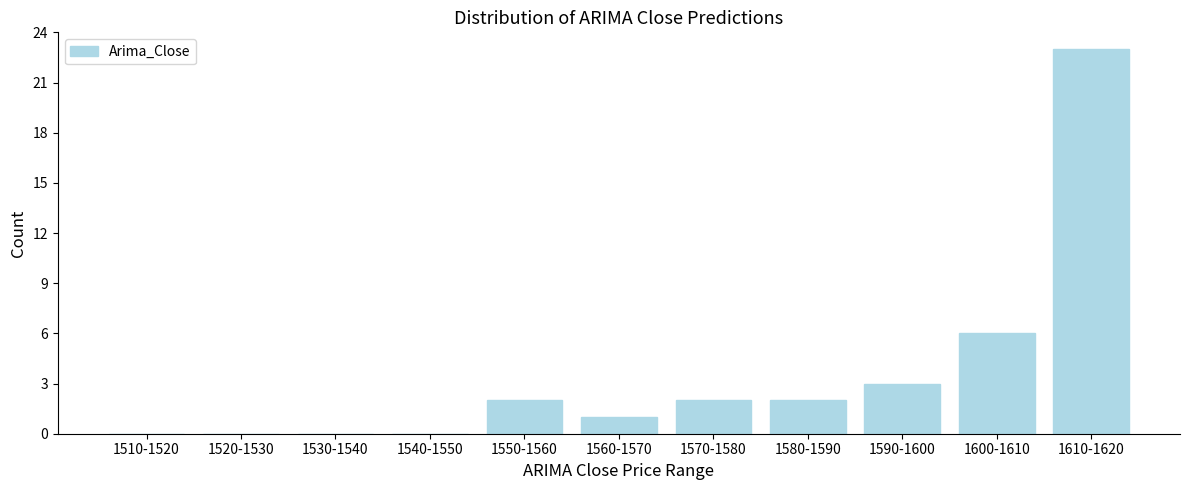

Reading left to right, what are all the values shown in this chart?

1510-1520=0	1520-1530=0	1530-1540=0	1540-1550=0	1550-1560=2	1560-1570=1	1570-1580=2	1580-1590=2	1590-1600=3	1600-1610=6	1610-1620=23